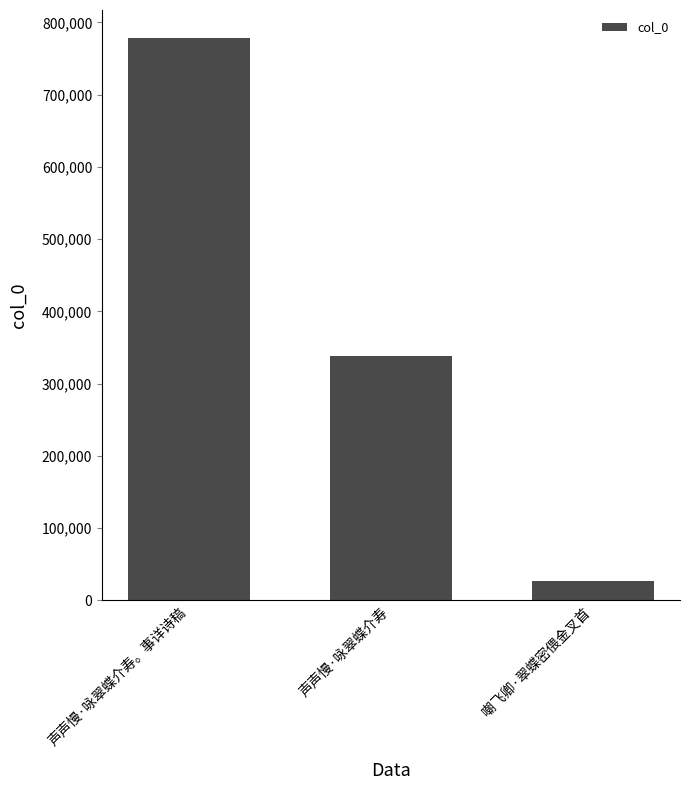

What is the sum of the values at 声声慢·咏翠蝶介寿。事详诗稿 and 声声慢·咏翠蝶介寿?

1116895